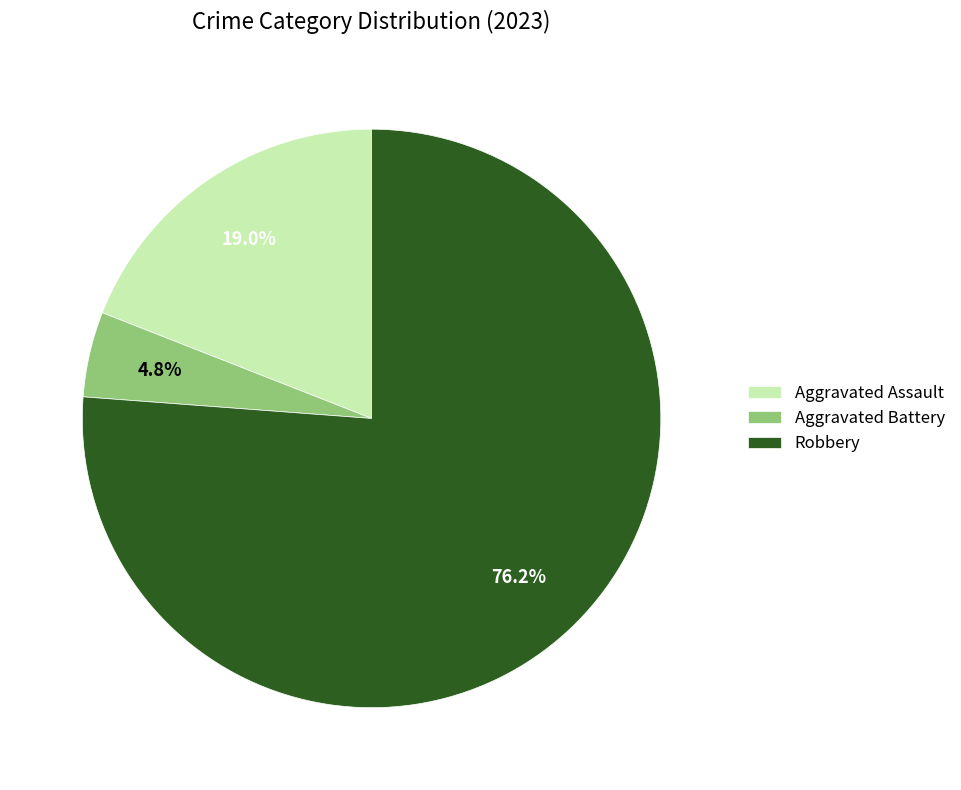

Do Aggravated Battery and Aggravated Assault together represent more than half of the pie?

No